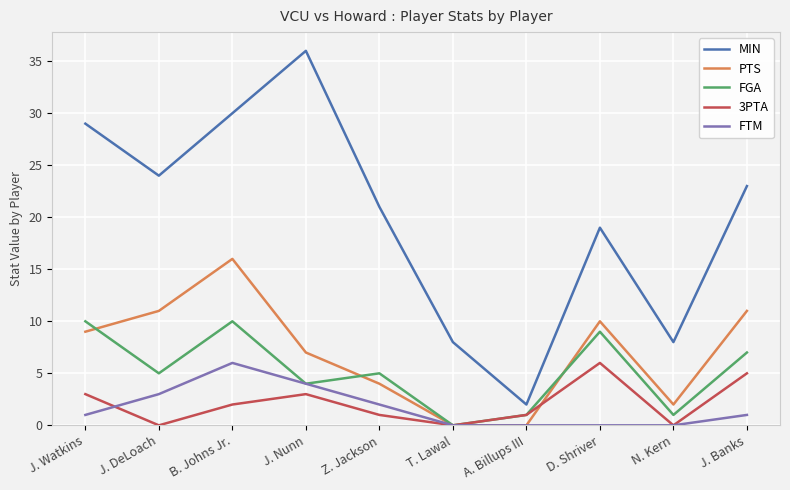

Reading left to right, transcribe all the data shown in this chart.

MIN: 29	24	30	36	21	8	2	19	8	23
PTS: 9	11	16	7	4	0	0	10	2	11
FGA: 10	5	10	4	5	0	1	9	1	7
3PTA: 3	0	2	3	1	0	1	6	0	5
FTM: 1	3	6	4	2	0	0	0	0	1